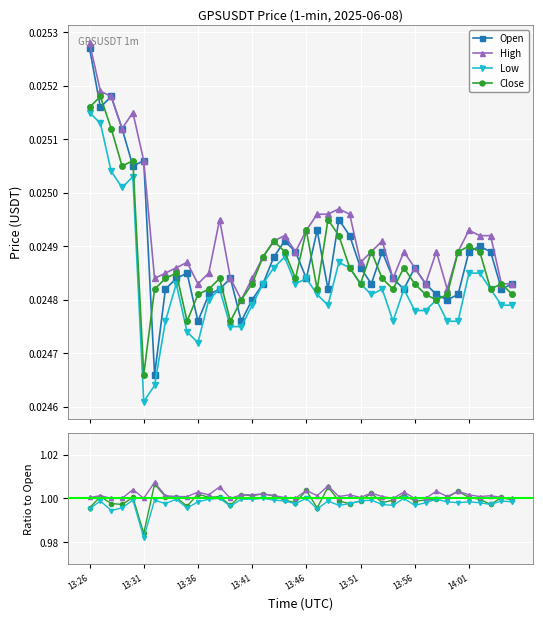

The low series shows 0.0 at 13:50. True or false?

False